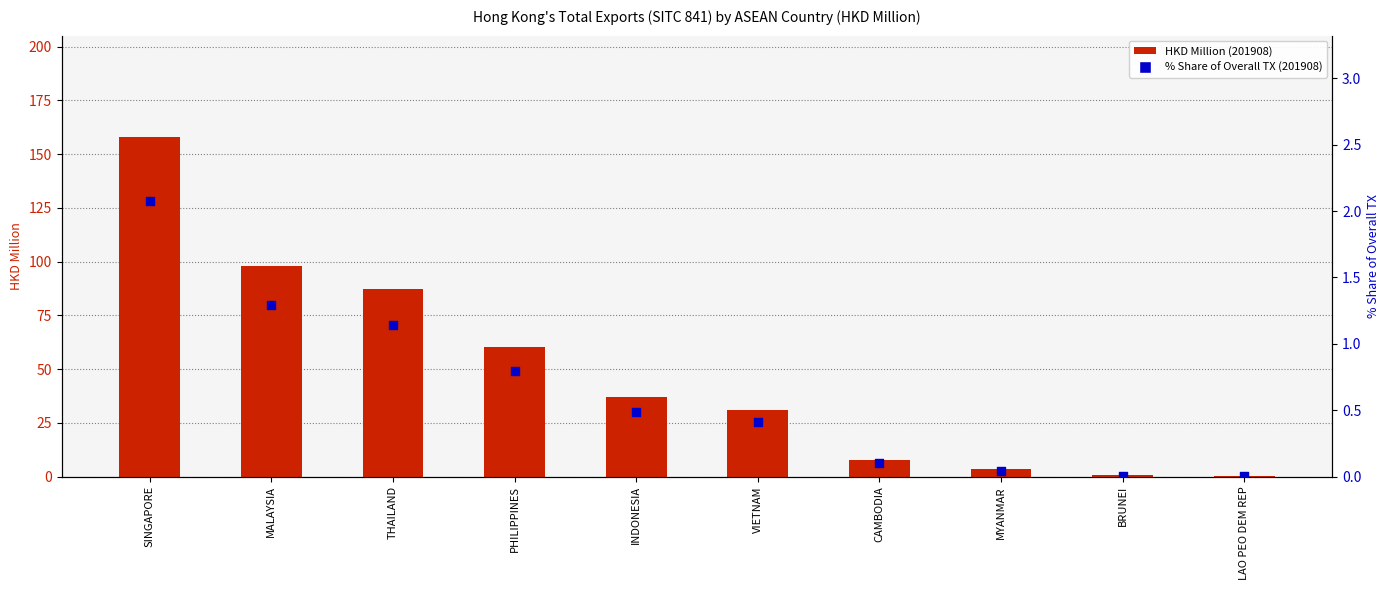

Which series reaches the maximum Y coordinate?

HKD Million (201908)